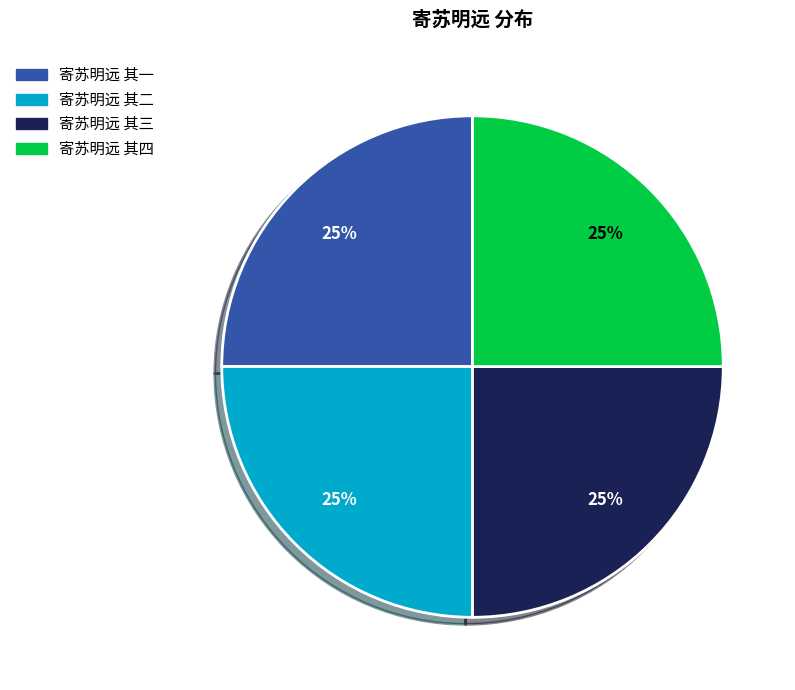

To the nearest percent, what portion does 寄苏明远 其四 represent?

25%